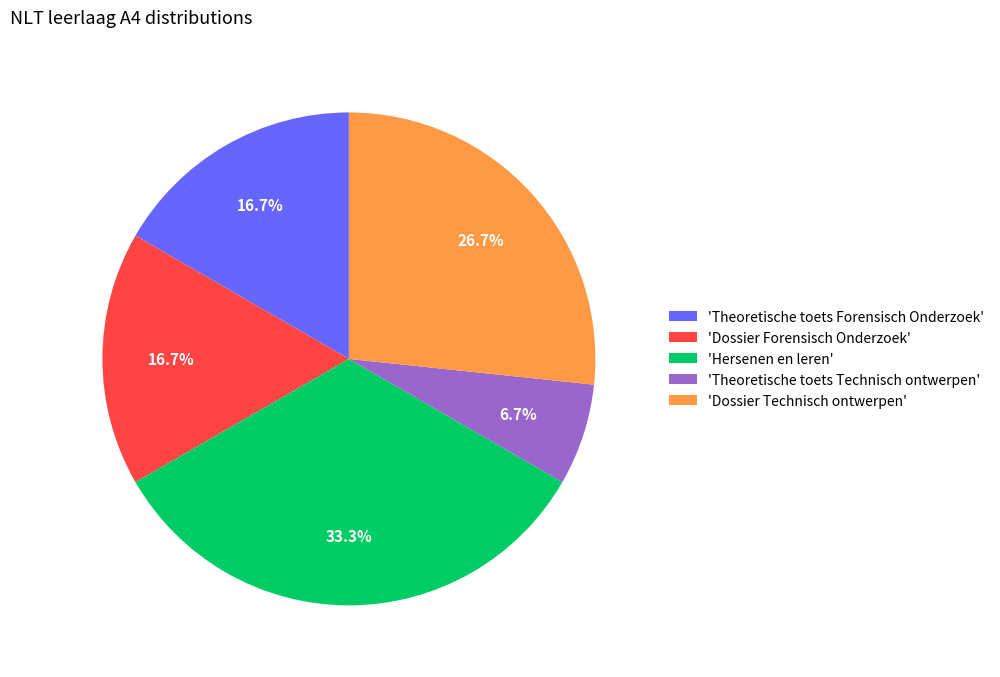

To the nearest percent, what is the average slice percentage?

20%